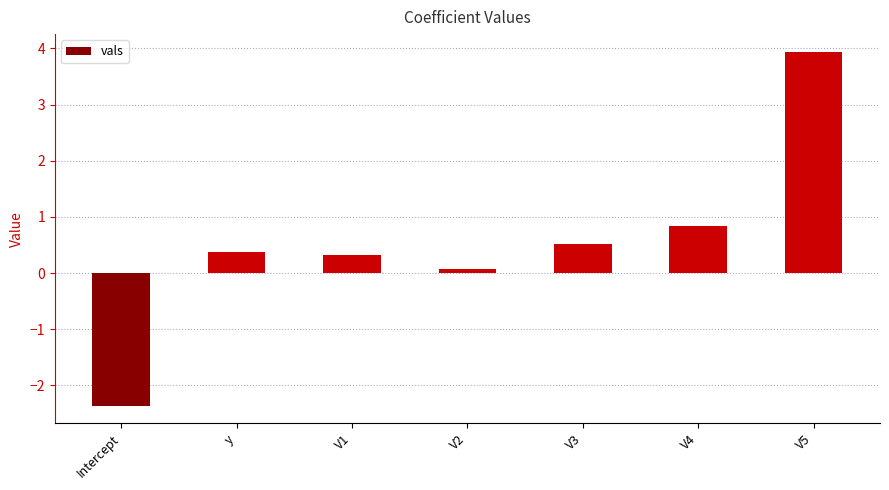

At which category does the chart reach its minimum across all series?

Intercept